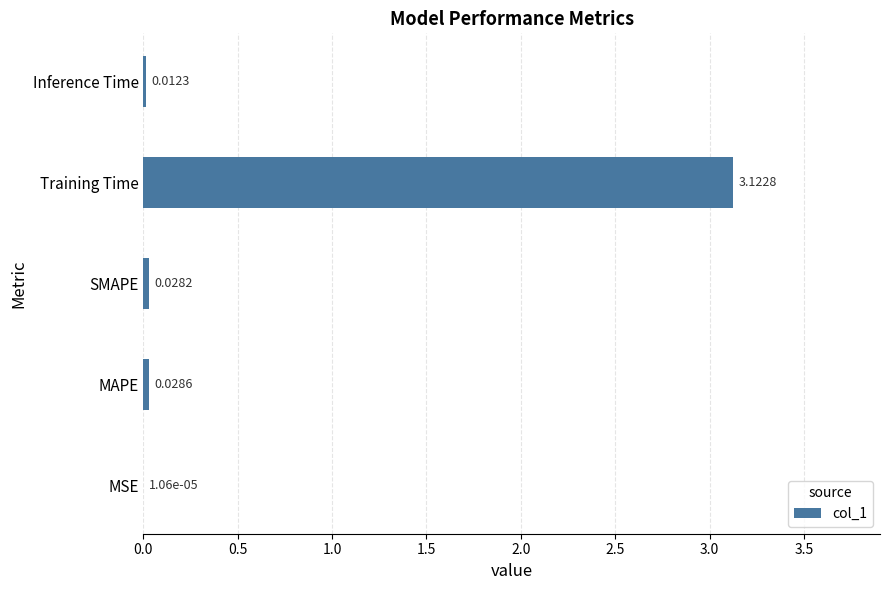

Which has a higher value, Inference Time or SMAPE?

SMAPE